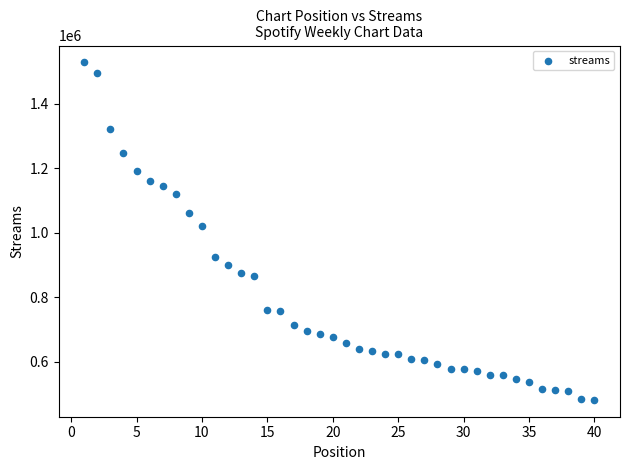

What Y value in the scatter plot is closest to 1005073?

1022038